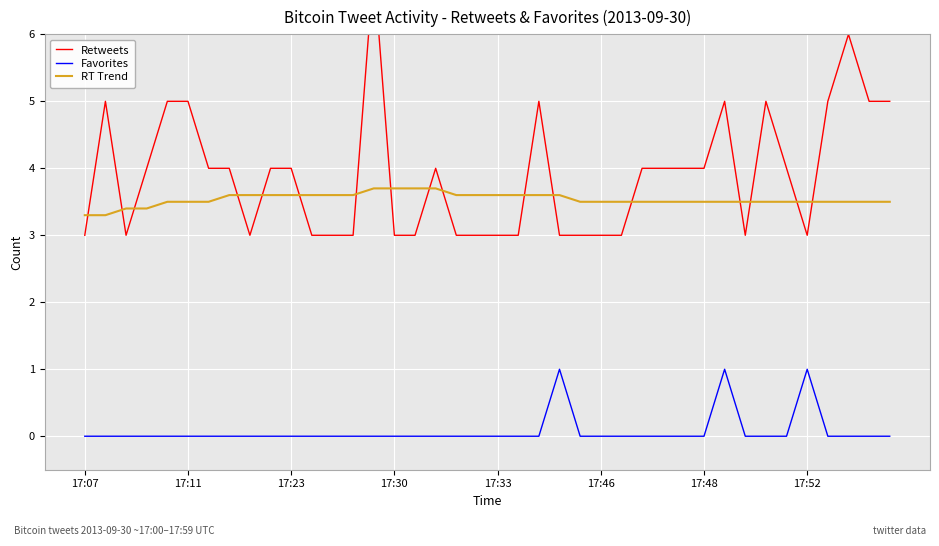

How many values in the Retweets series are below 4?

18